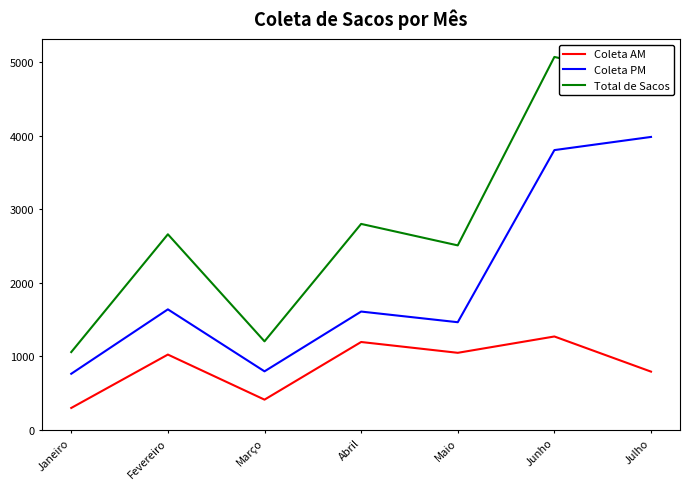

Reading right to left, extract all data points from this chart.

Coleta AM: 789	1267	1045	1192	408	1021	295
Coleta PM: 3981	3802	1461	1606	793	1636	760
Total de Sacos: 4770	5069	2506	2798	1201	2657	1055